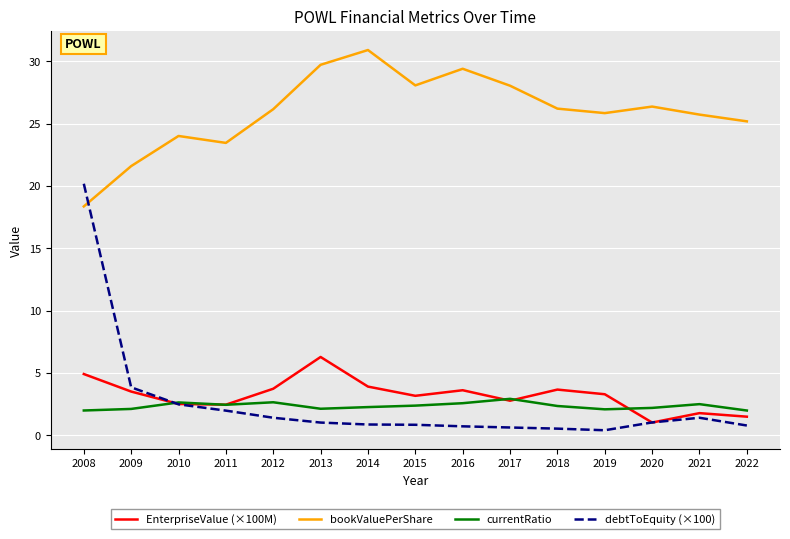

How many intersections are there between bookValuePerShare and debtToEquity (×100)?

1